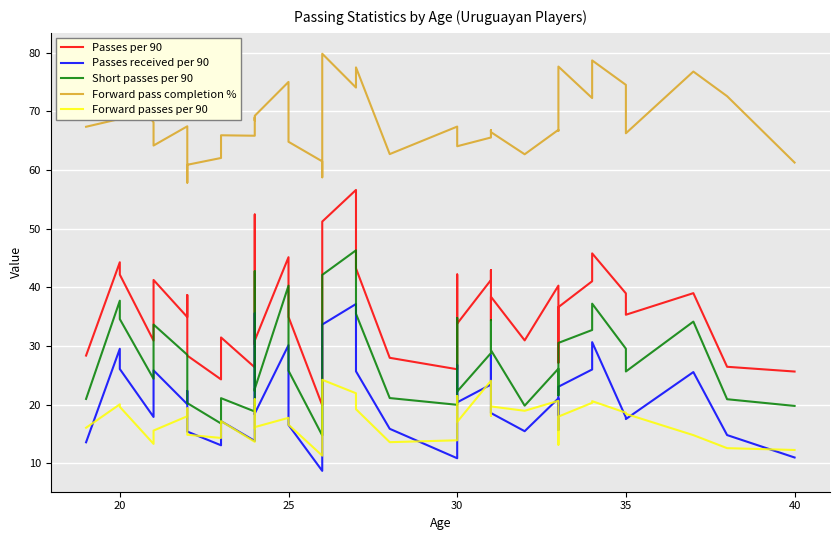

At which label does Short passes per 90 first exceed 27?

20